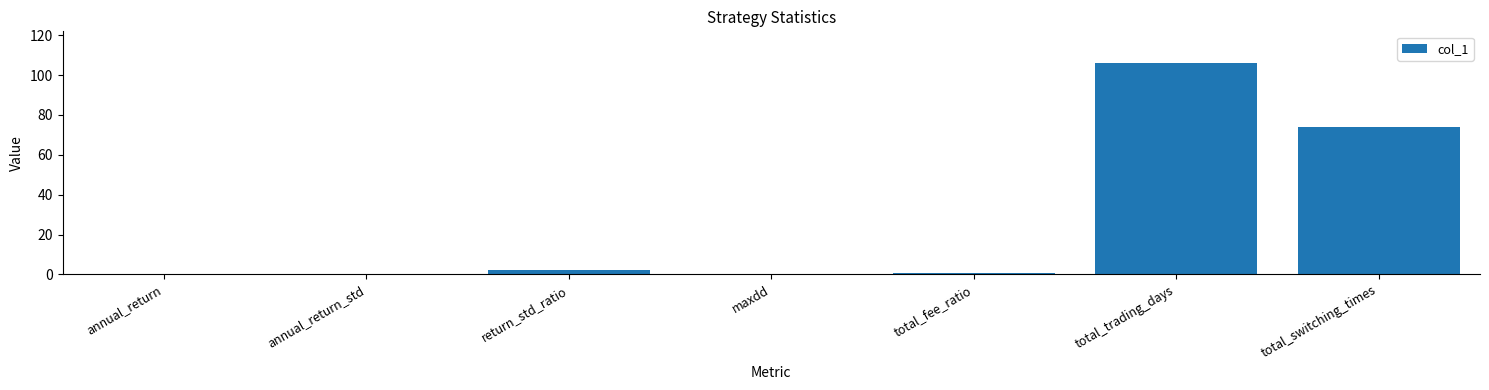

Where is the data nearest to the value 53?

total_switching_times